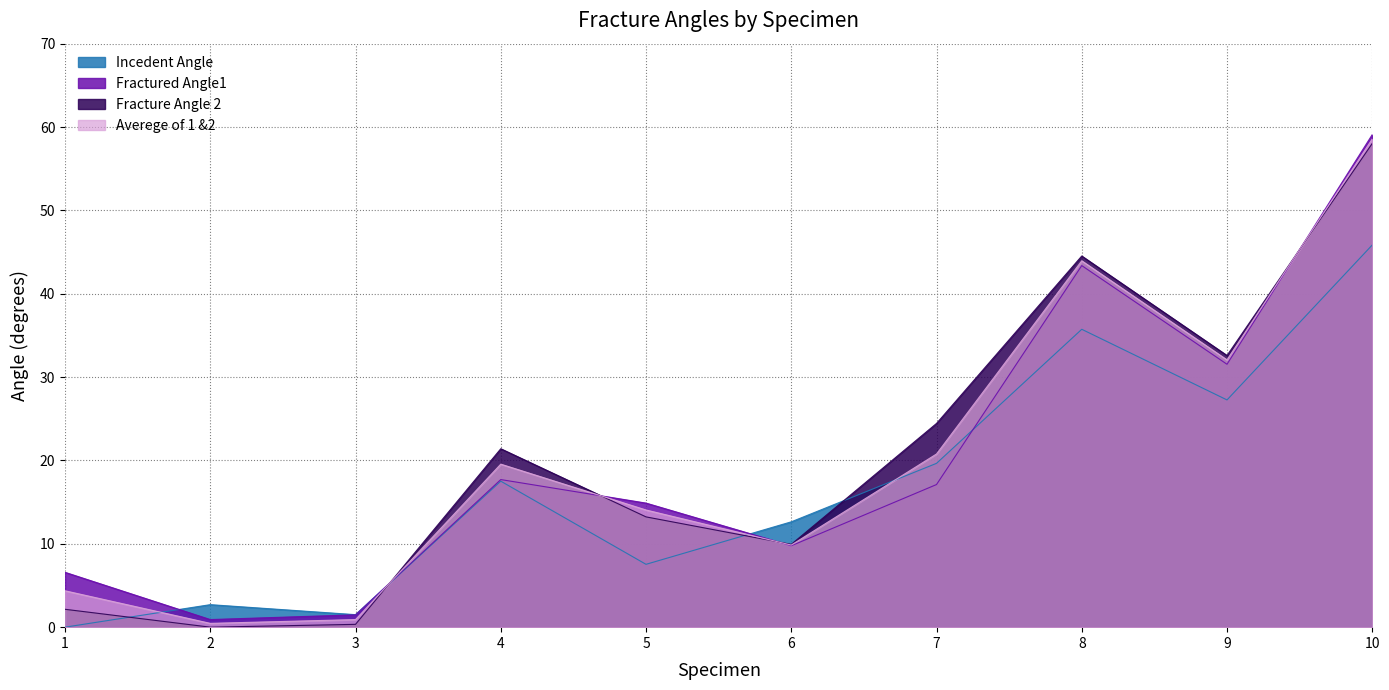

At which label is Incedent Angle closest to 22?

7